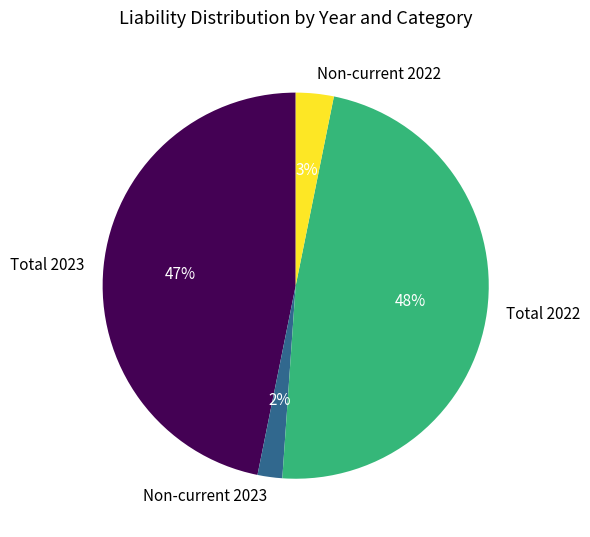

Rank the categories by value from lowest to highest.

Non-current 2023, Non-current 2022, Total 2023, Total 2022